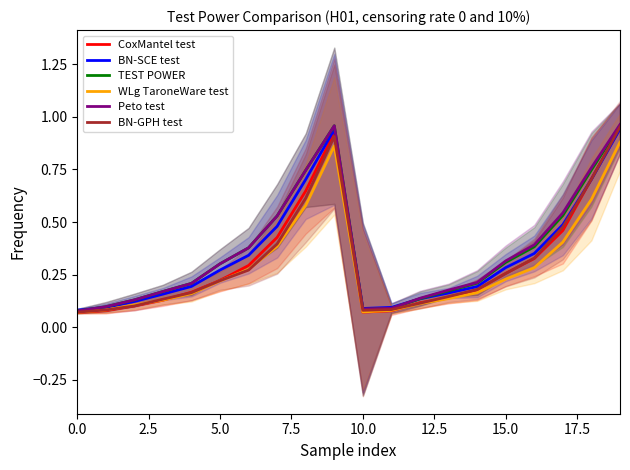

Is it true that WLg TaroneWare test equals 0.0 at 10.0?

False